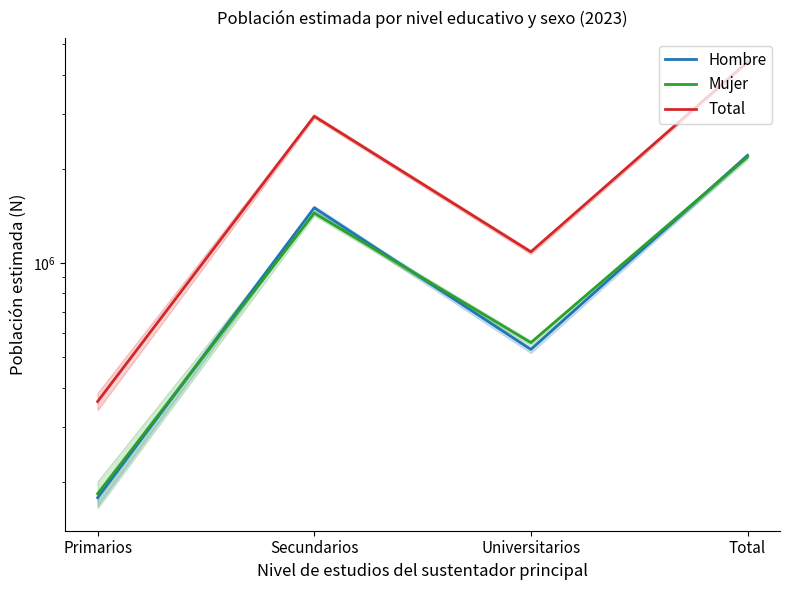

What position from the left is Universitarios?

3